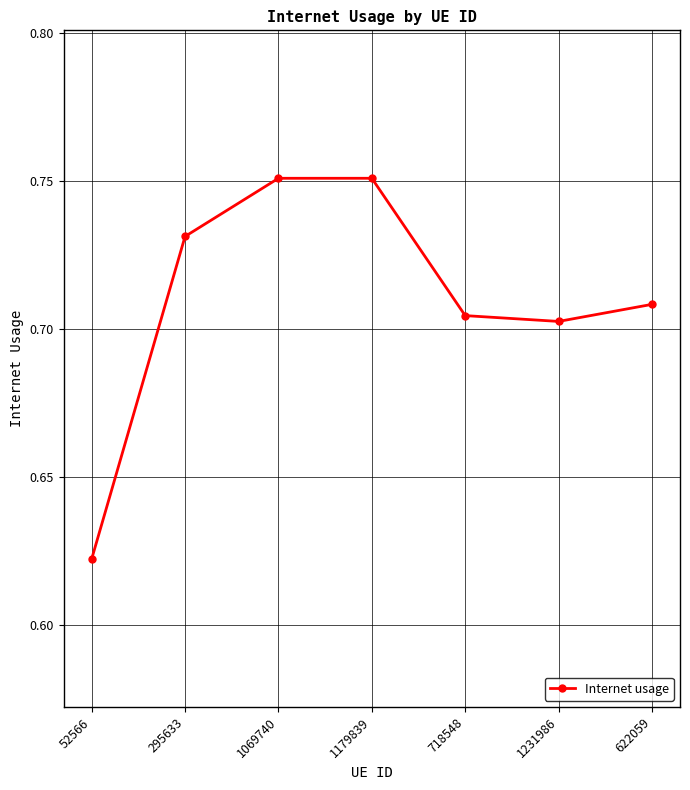

Which label corresponds to the smallest value in the chart?

52566